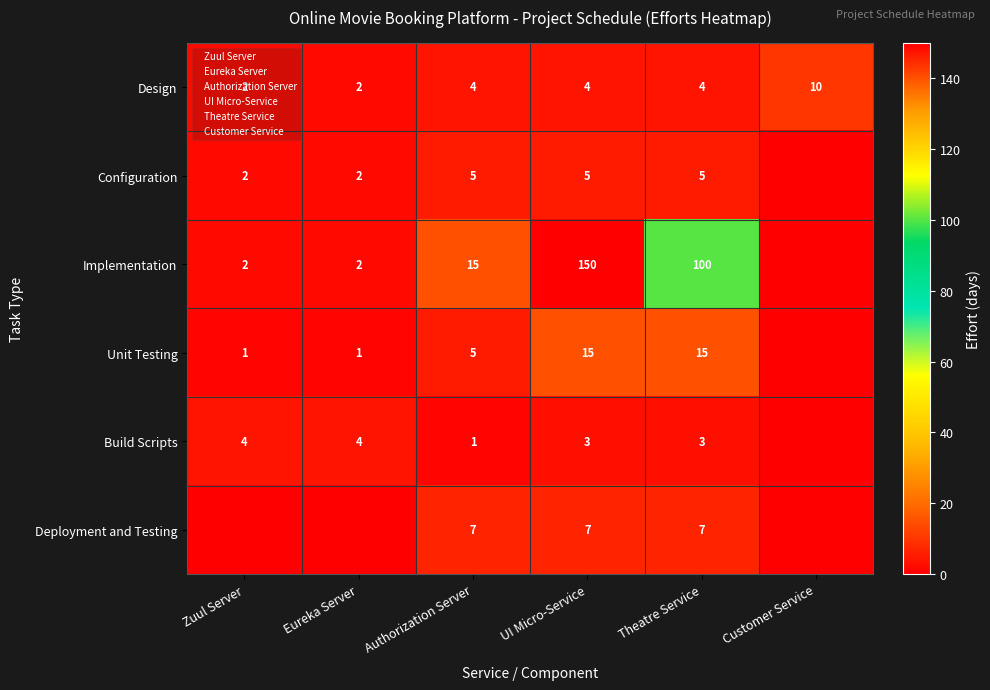

At which label does Unit Testing first exceed 5?

UI Micro-Service